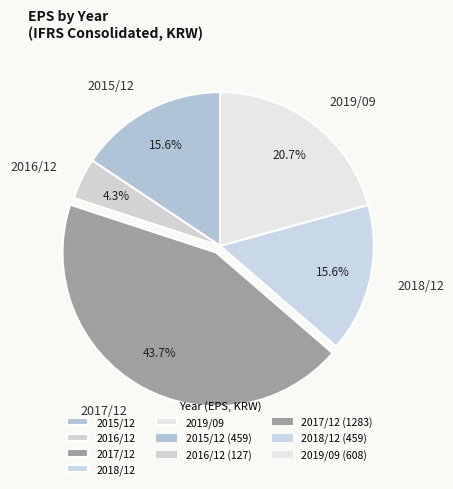

How much of the chart is everything except 2016/12?

95.7%